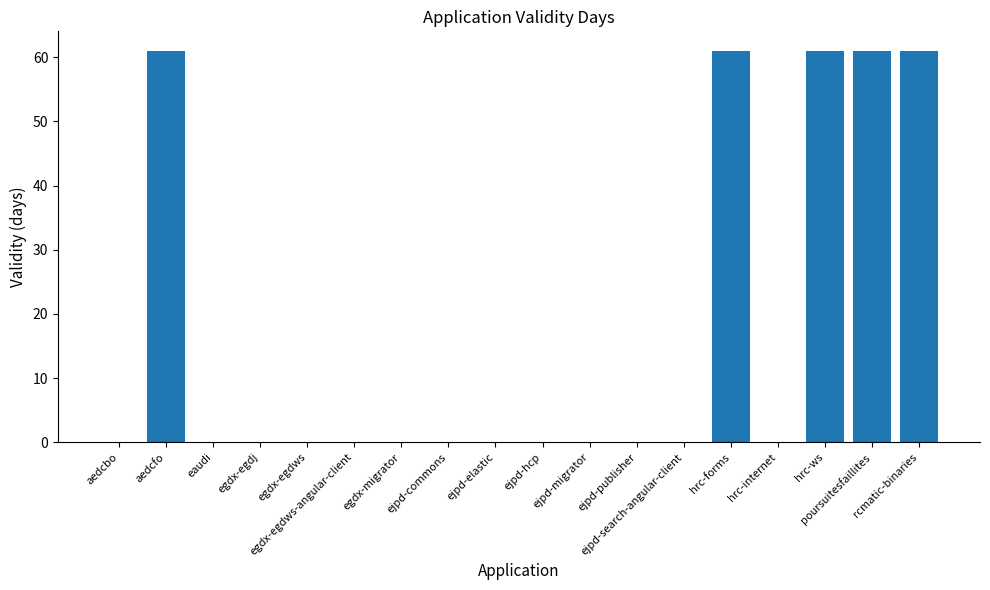

Does the chart contain stacked bars?

No